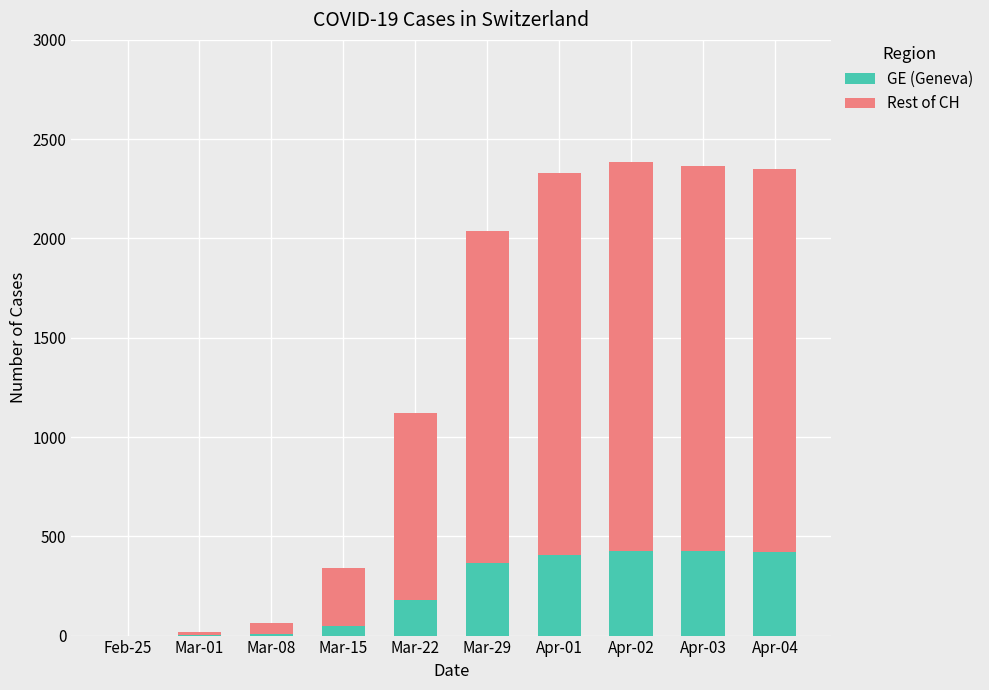

What is the sum of all GE (Geneva) values?

2277